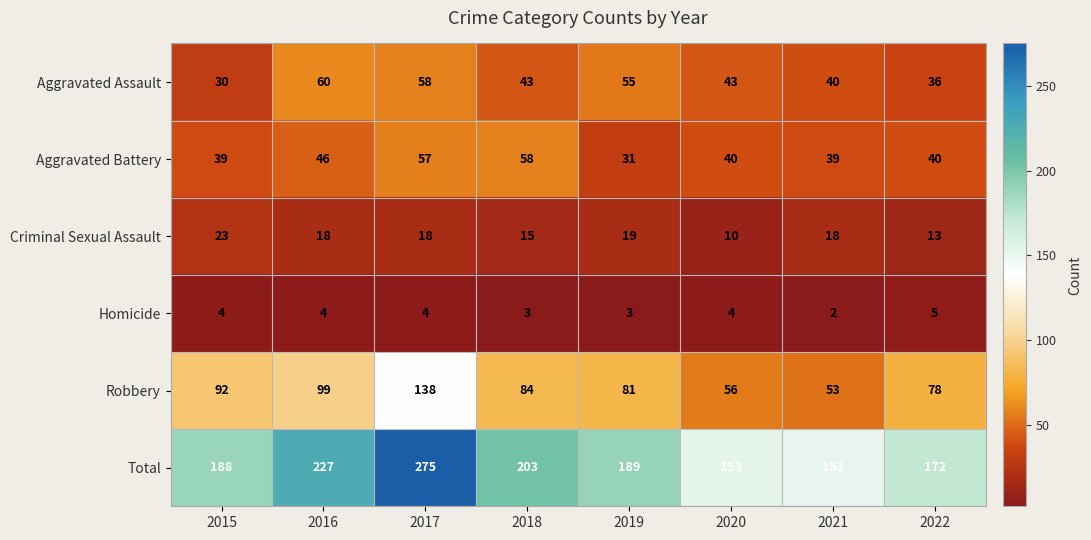

What is the spread (max minus min) of values at 2022?

167